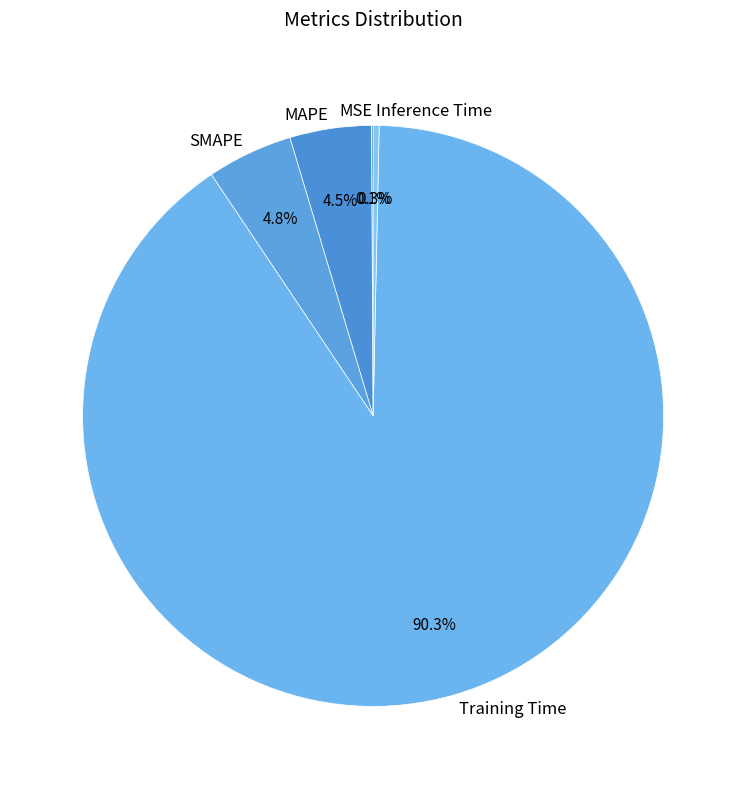

Which has a higher value, Training Time or MAPE?

Training Time